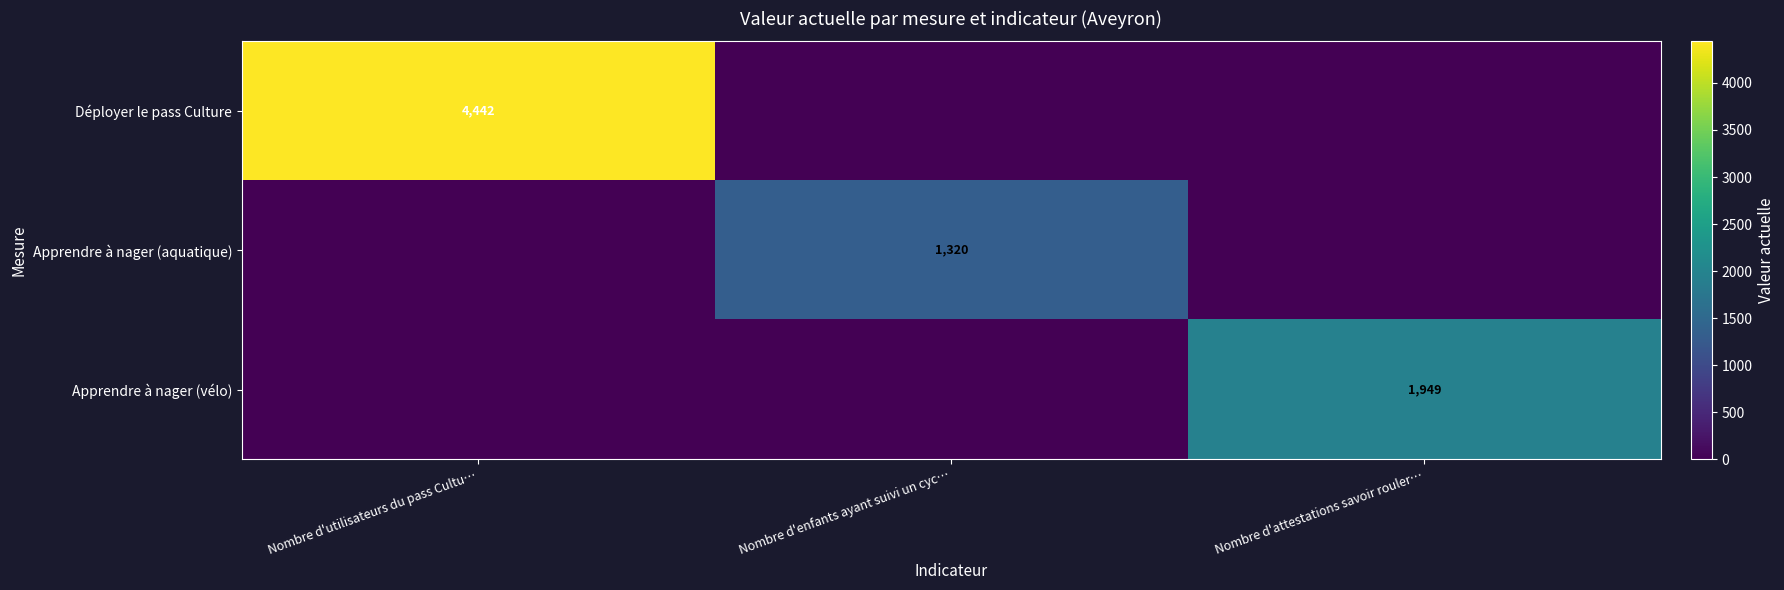

Is it true that Déployer le pass Culture equals 1181 at Nombre d'utilisateurs du pass Cultu…?

False